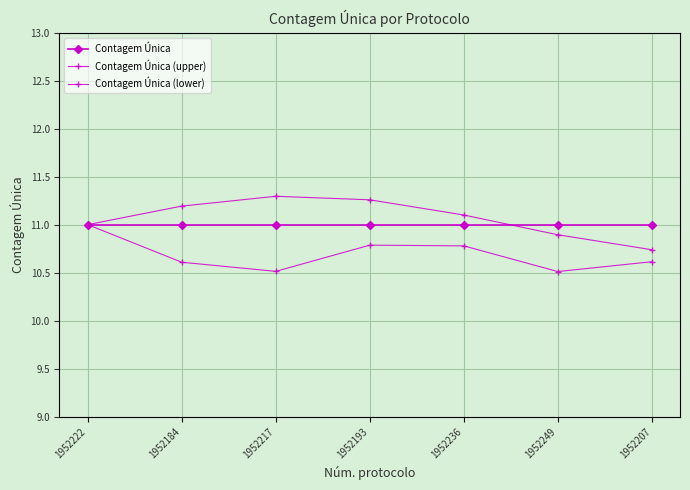

How many distinct data groups are displayed?

3